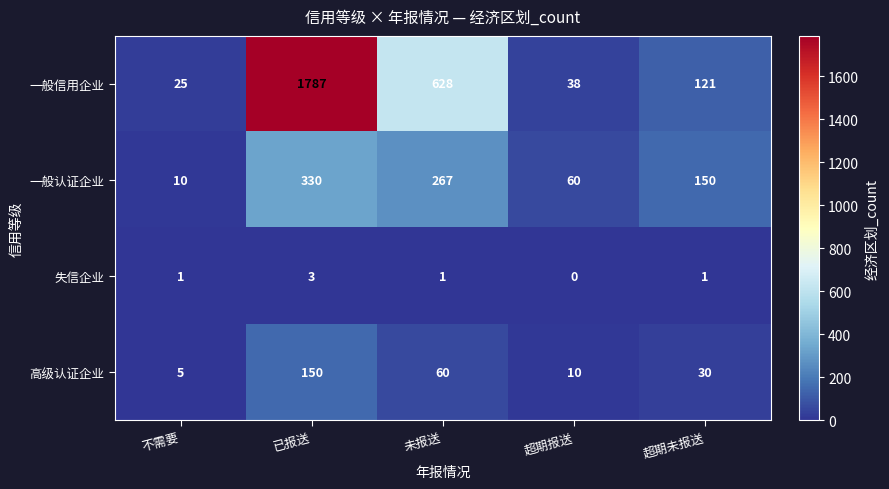

Where is 高级认证企业 nearest to the value 77?

未报送